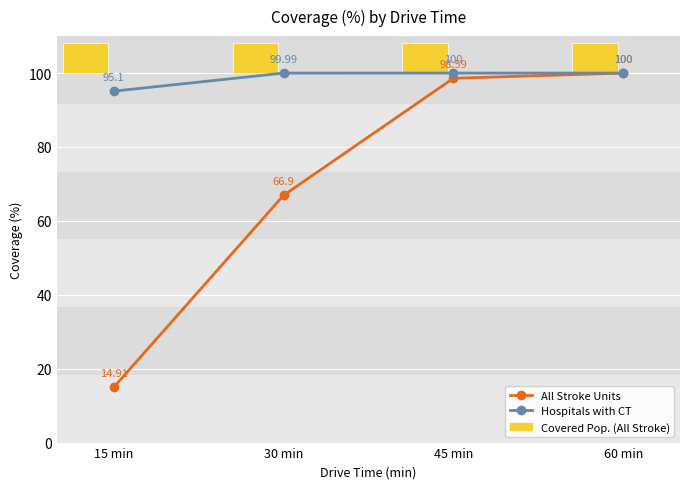

What is the label of the 1st bar from the right?

60 min